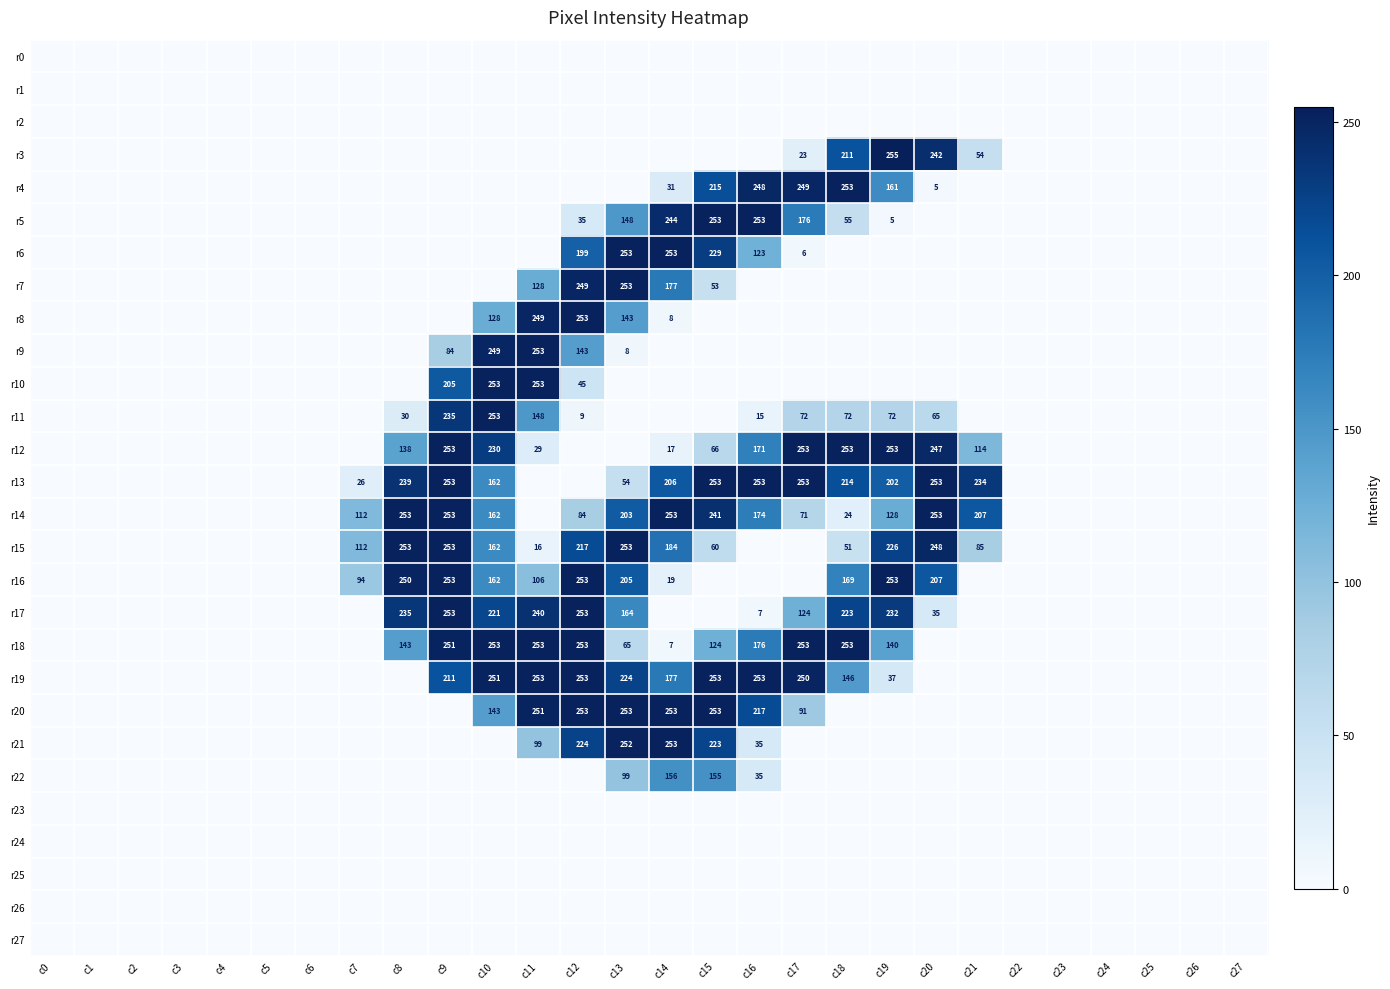

At how many categories does at least one series exceed 143?

14